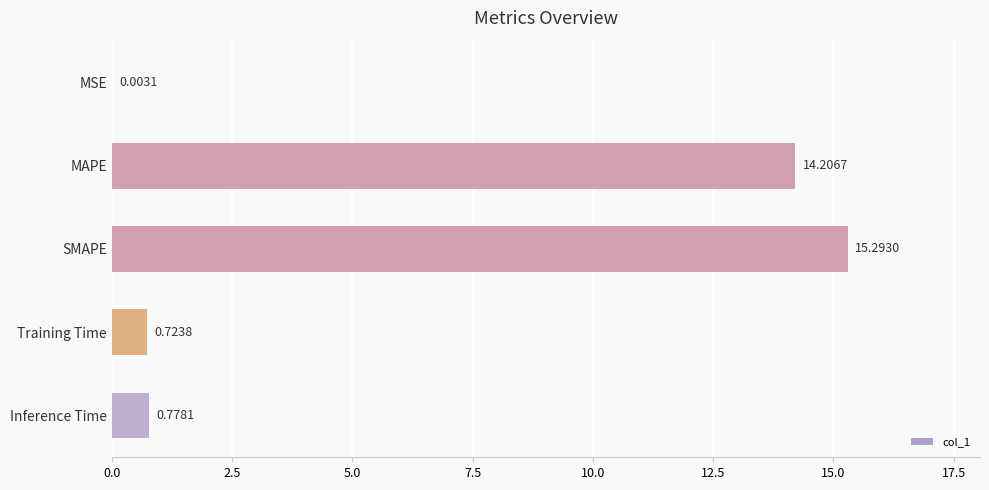

What is the sum of the values at SMAPE and MSE?

15.3